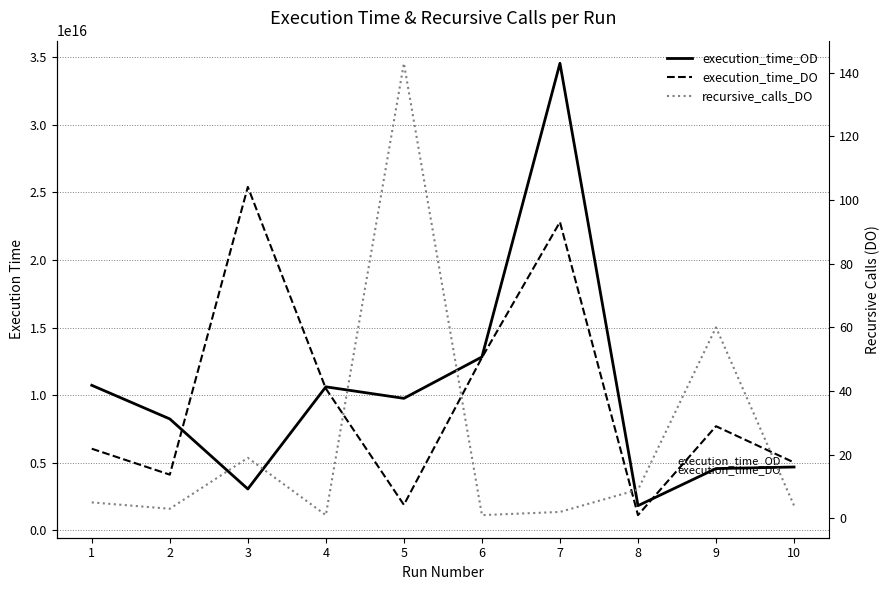

Where is the first local minimum for execution_time_OD?

3